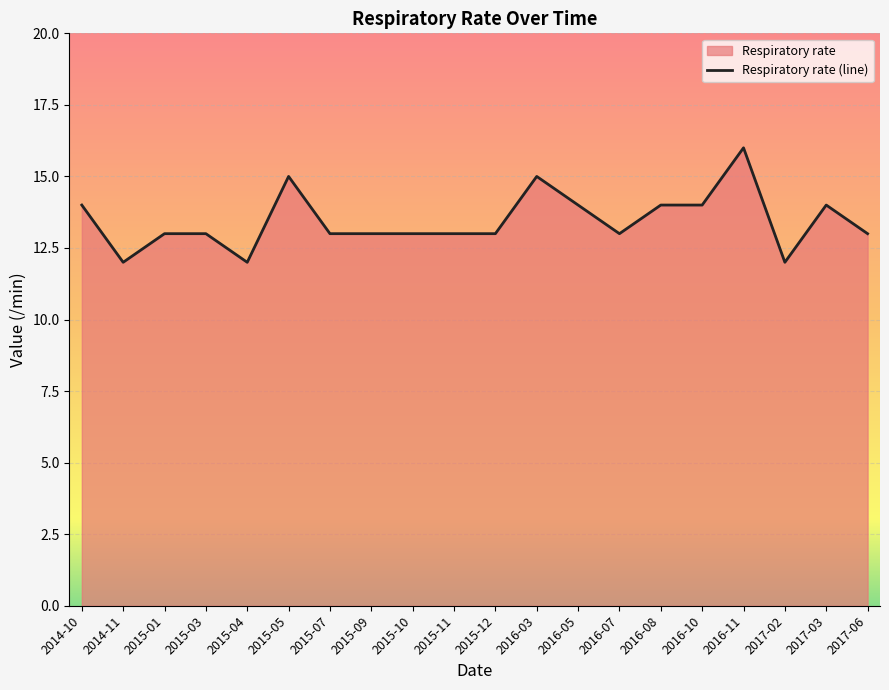

The chart shows a value of 25 at 2016-03. True or false?

False